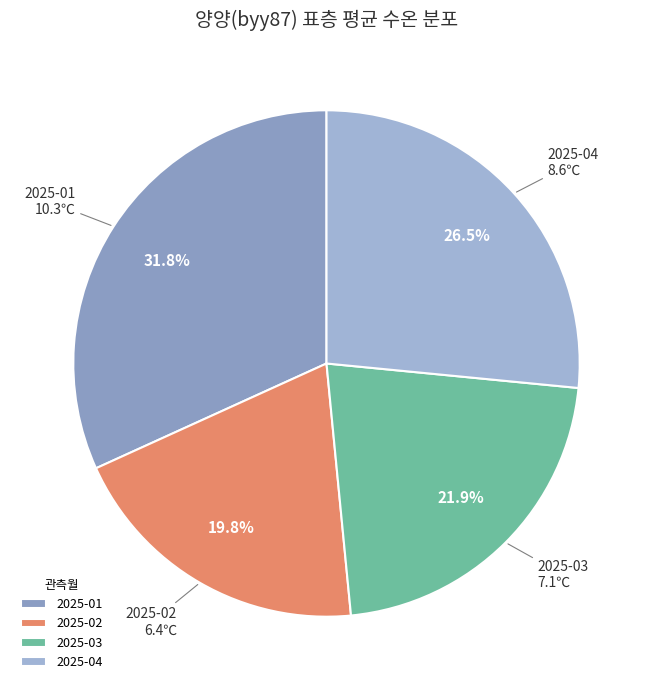

How many slices are in this pie chart?

4